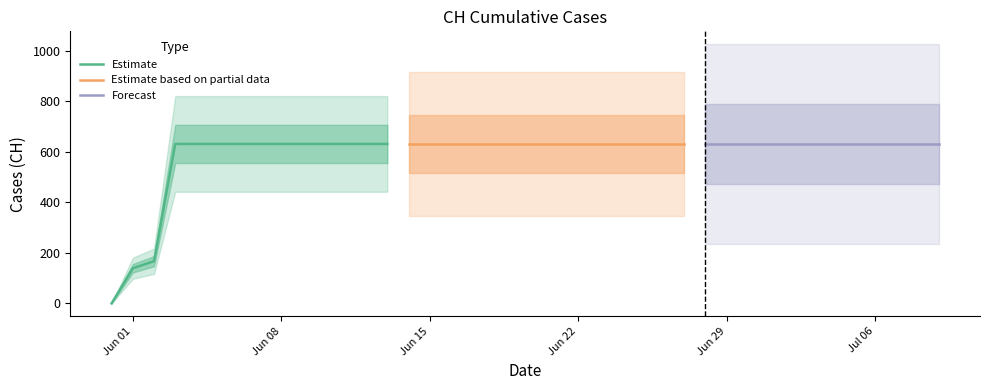

What value does the data have at 2020-06-11, to the nearest 10?

630